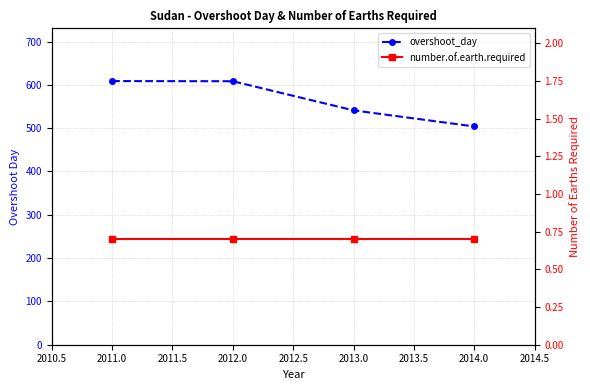

The value of number.of.earth.required at 2013.0 is 1.1. True or false?

False